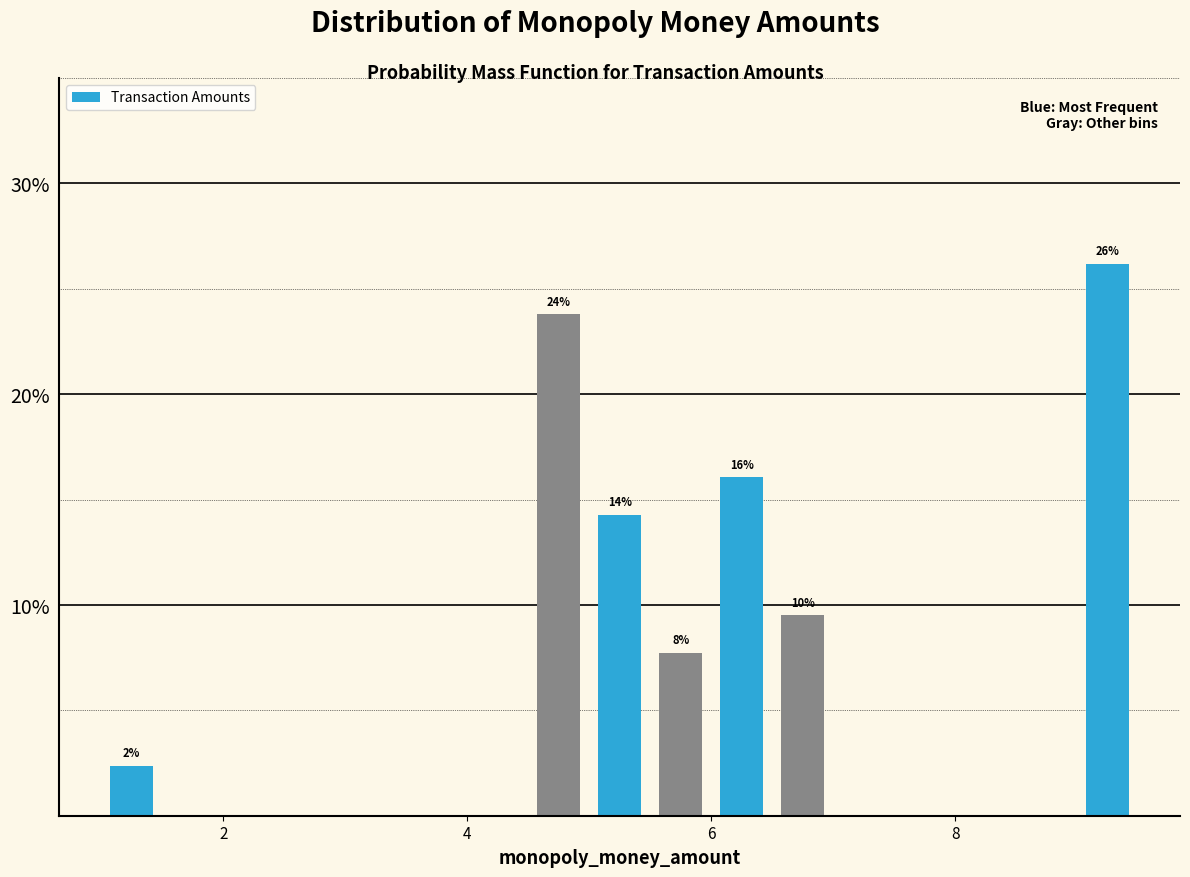

Around what value on the x-axis is the tallest bar? Give the approximate position of its centre, as read against the axis.

9.2